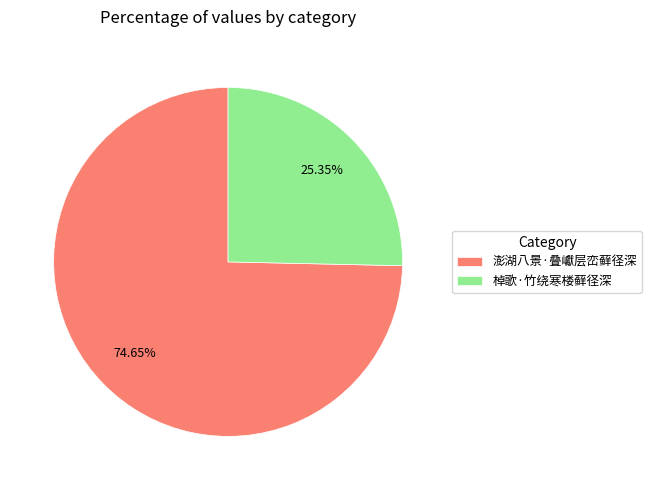

How many slices are in this pie chart?

2